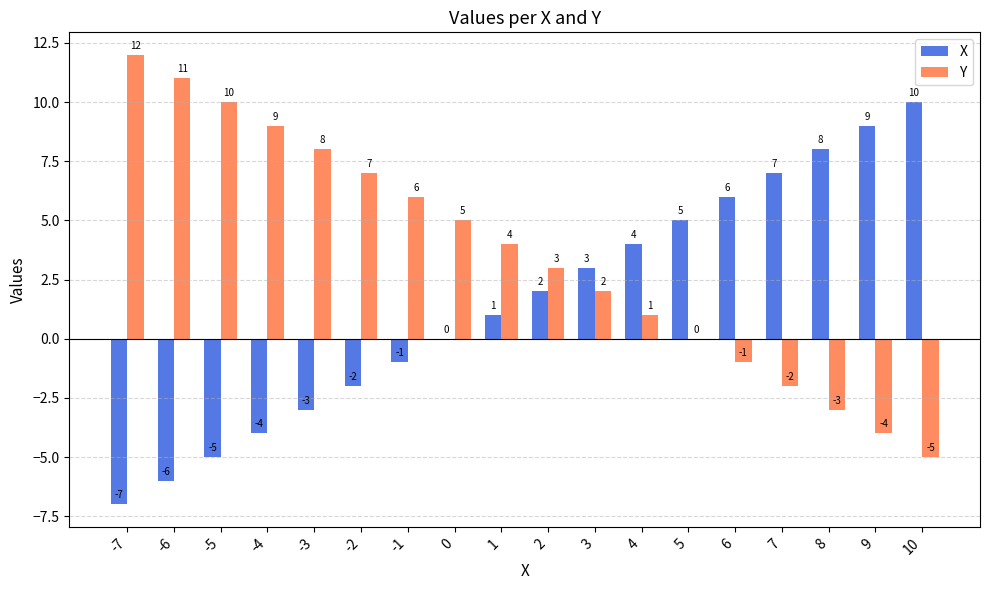

How many categories are shown in the chart?

18